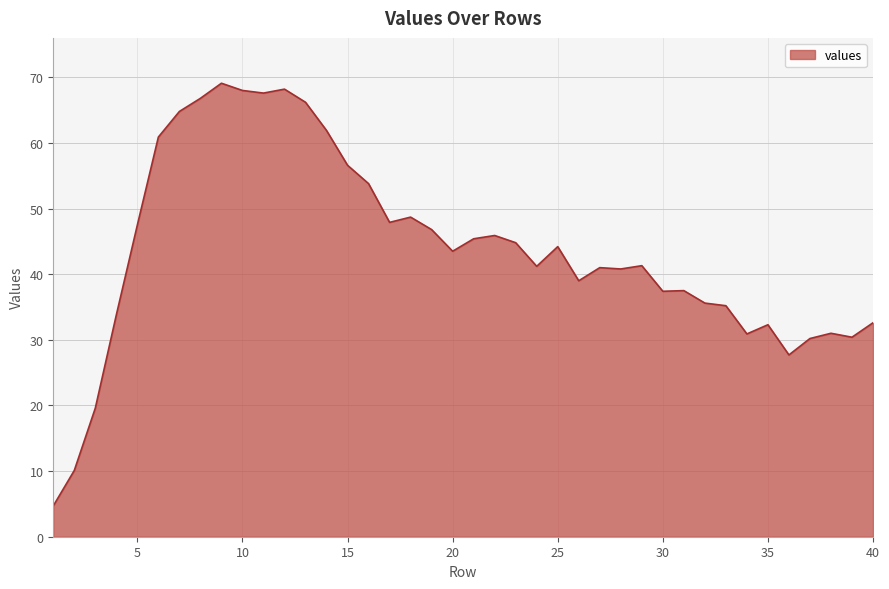

What is the maximum value shown in the chart?

69.1